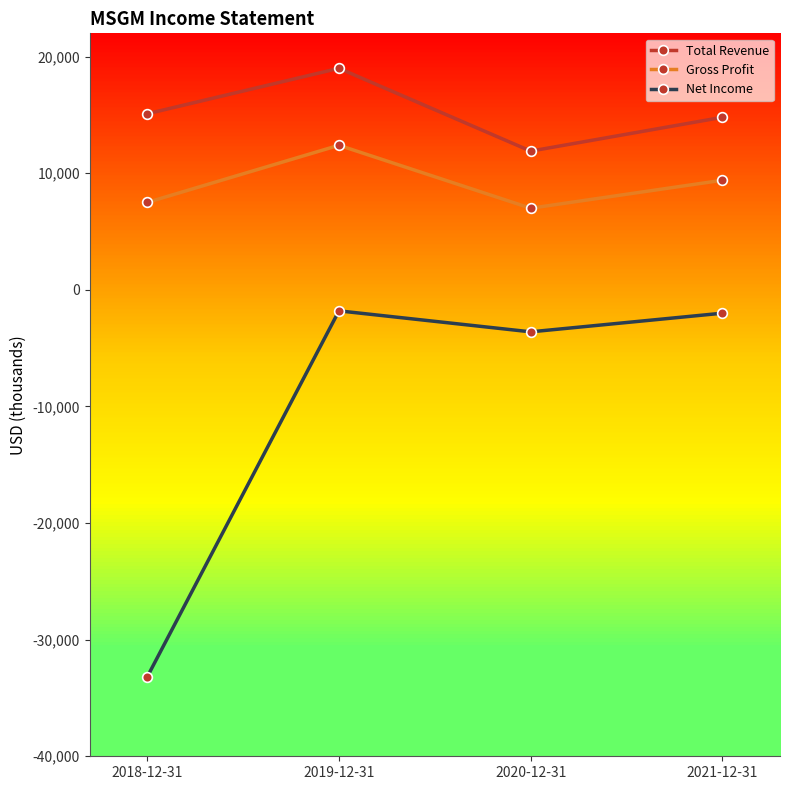

What is the sum of all Gross Profit values?

36300